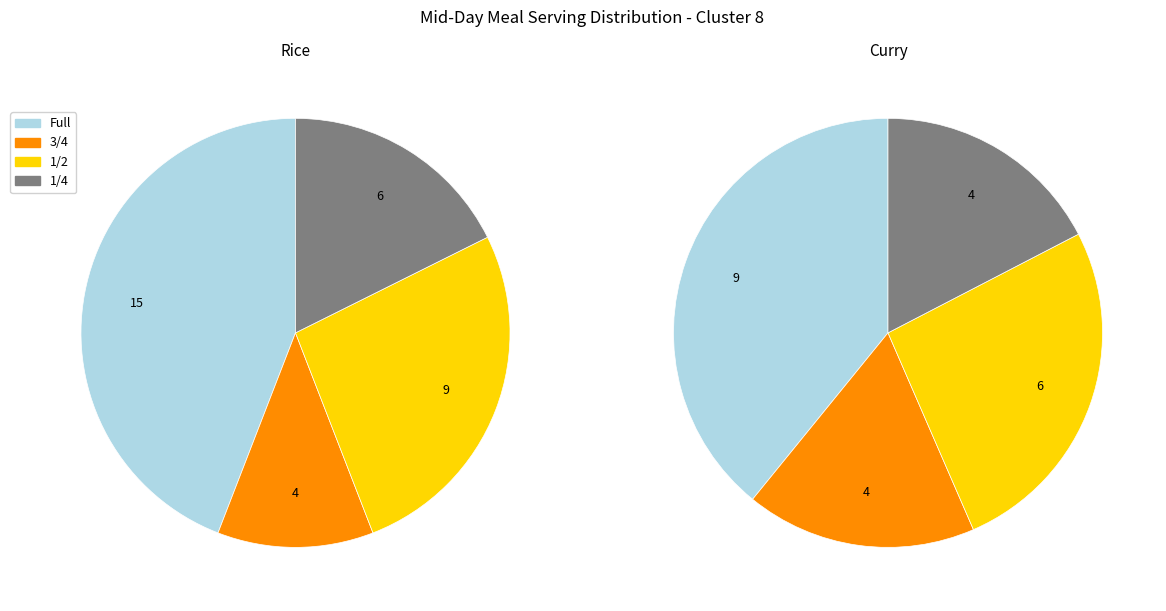

Rank the categories by value from highest to lowest.

Rice Full, Rice 1/2, Curry Full, Rice 1/4, Curry 1/2, Rice 3/4, Curry 3/4, Curry 1/4